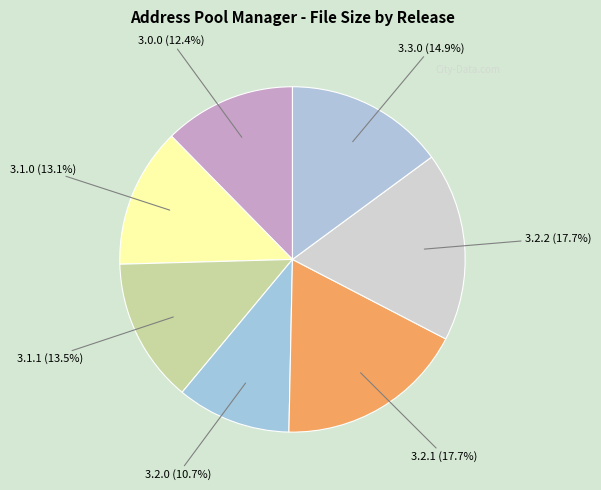

To the nearest percent, what is the average slice percentage?

14%